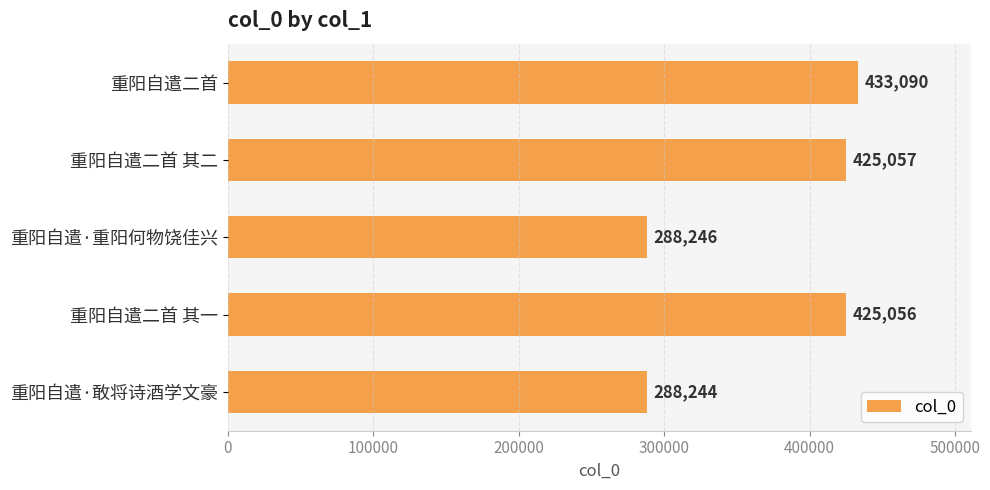

What is the difference between the maximum and minimum values?

144846